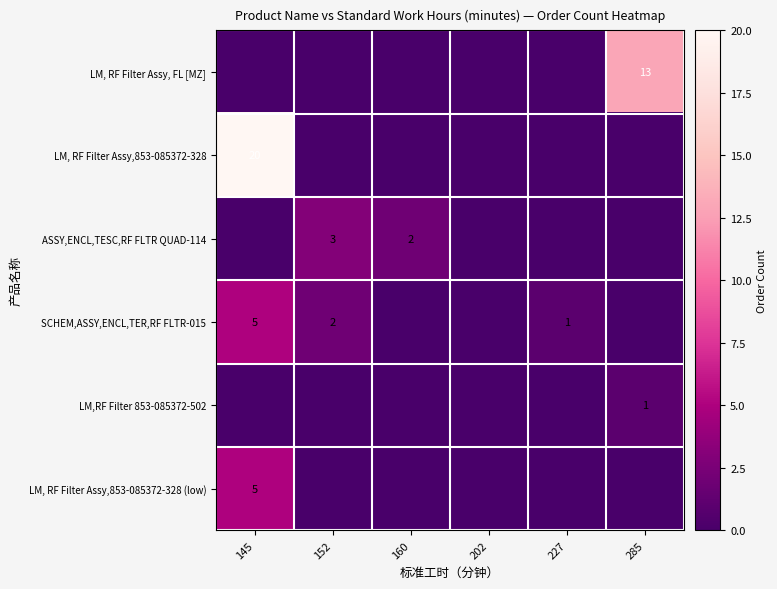

The LM, RF Filter Assy, FL [MZ] series shows 18 at 285. True or false?

False